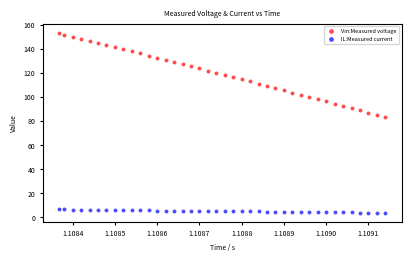

Across all series, what Y value is closest to 78?

83.0